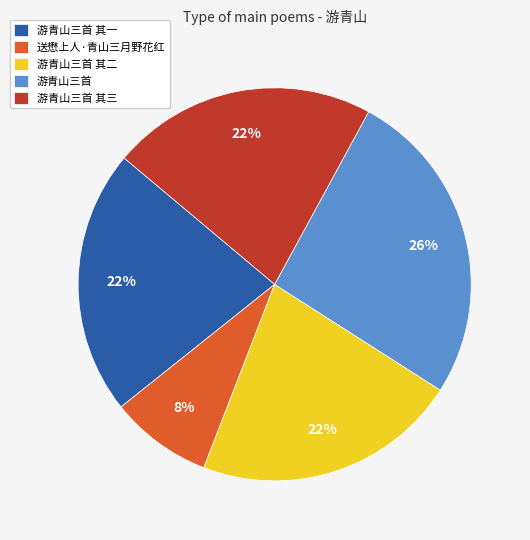

To the nearest percent, what is the difference between the largest and smallest slice percentages?

18%